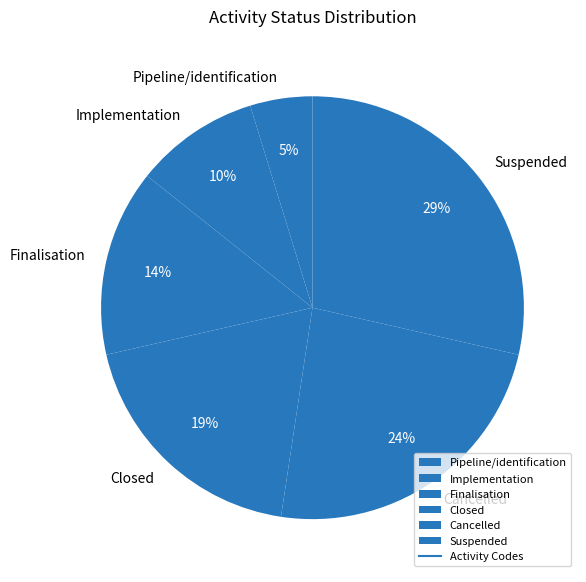

Rank the categories by value from highest to lowest.

Suspended, Cancelled, Closed, Finalisation, Implementation, Pipeline/identification